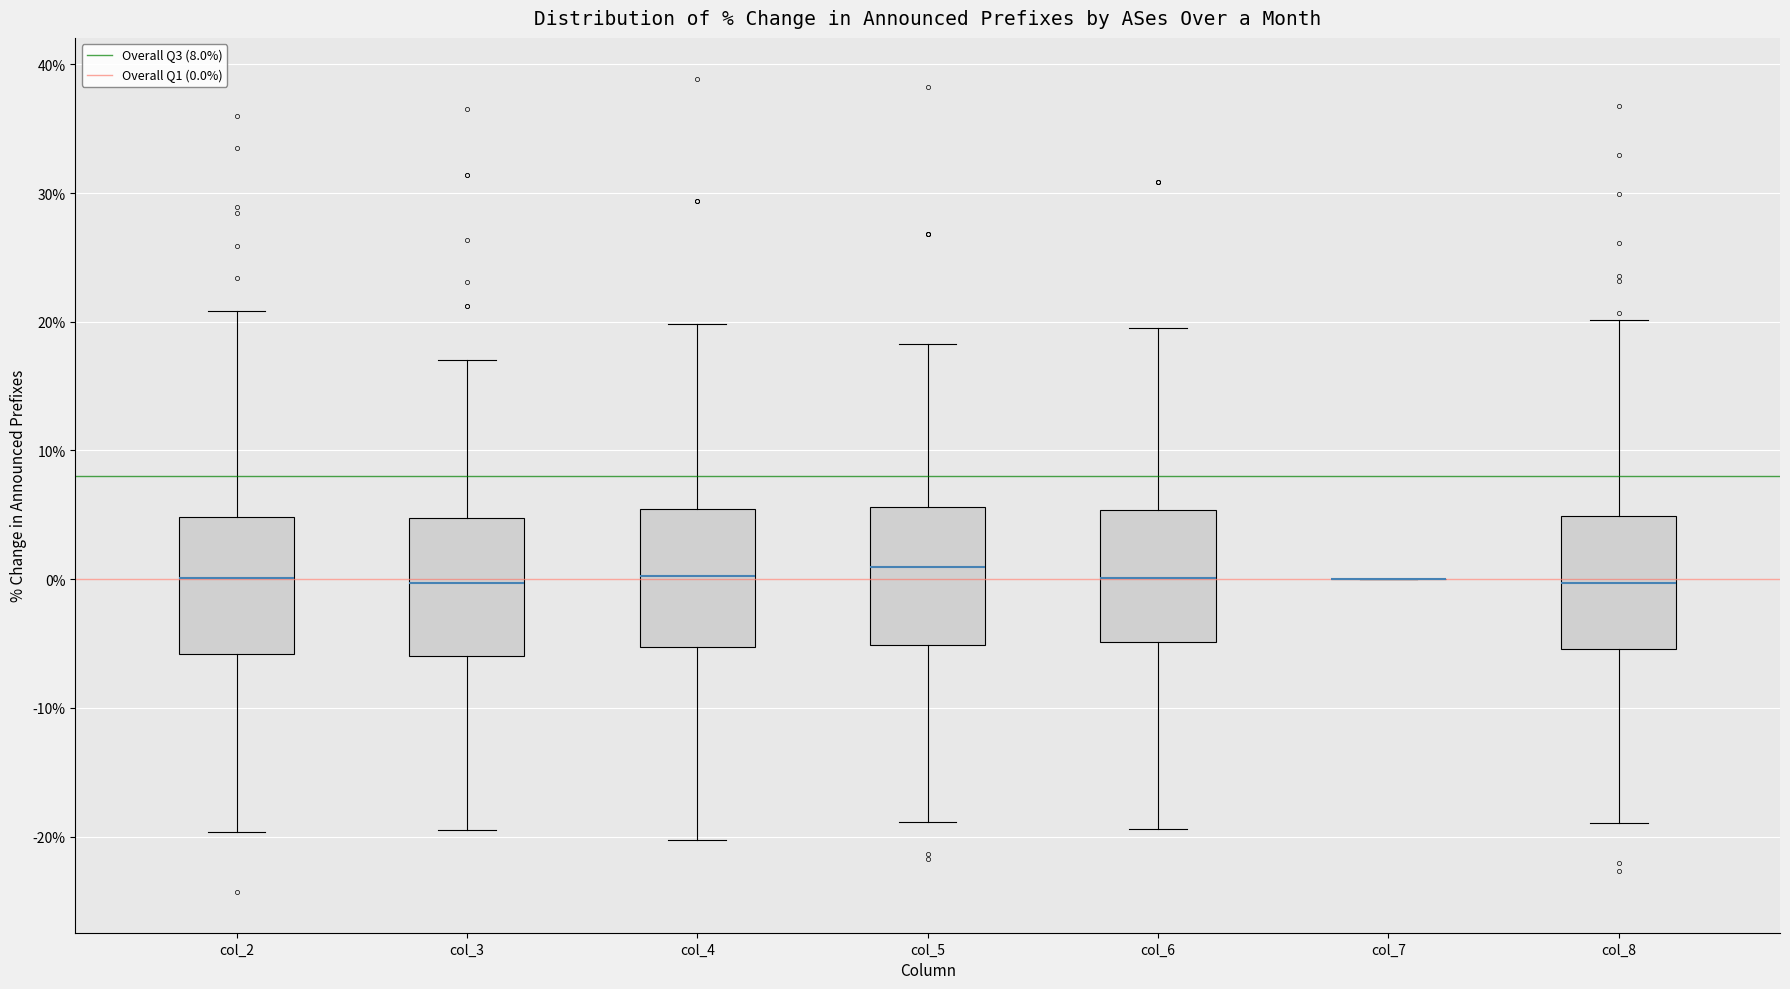

Reading left to right, read every box against the y-axis: the position of its median line, the range the box covers, and the ends of its whiskers. The values are not printed on the chart, so give them approximately, as read against the axis.

col_2: median 0, box -6 to 5, whiskers -20 to 21
col_3: median 0, box -6 to 5, whiskers -19 to 17
col_4: median 0, box -5 to 5, whiskers -20 to 20
col_5: median 1, box -5 to 6, whiskers -19 to 18
col_6: median 0, box -5 to 5, whiskers -19 to 20
col_7: box collapsed to a line at 0, whiskers 0 to 0
col_8: median 0, box -5 to 5, whiskers -19 to 20